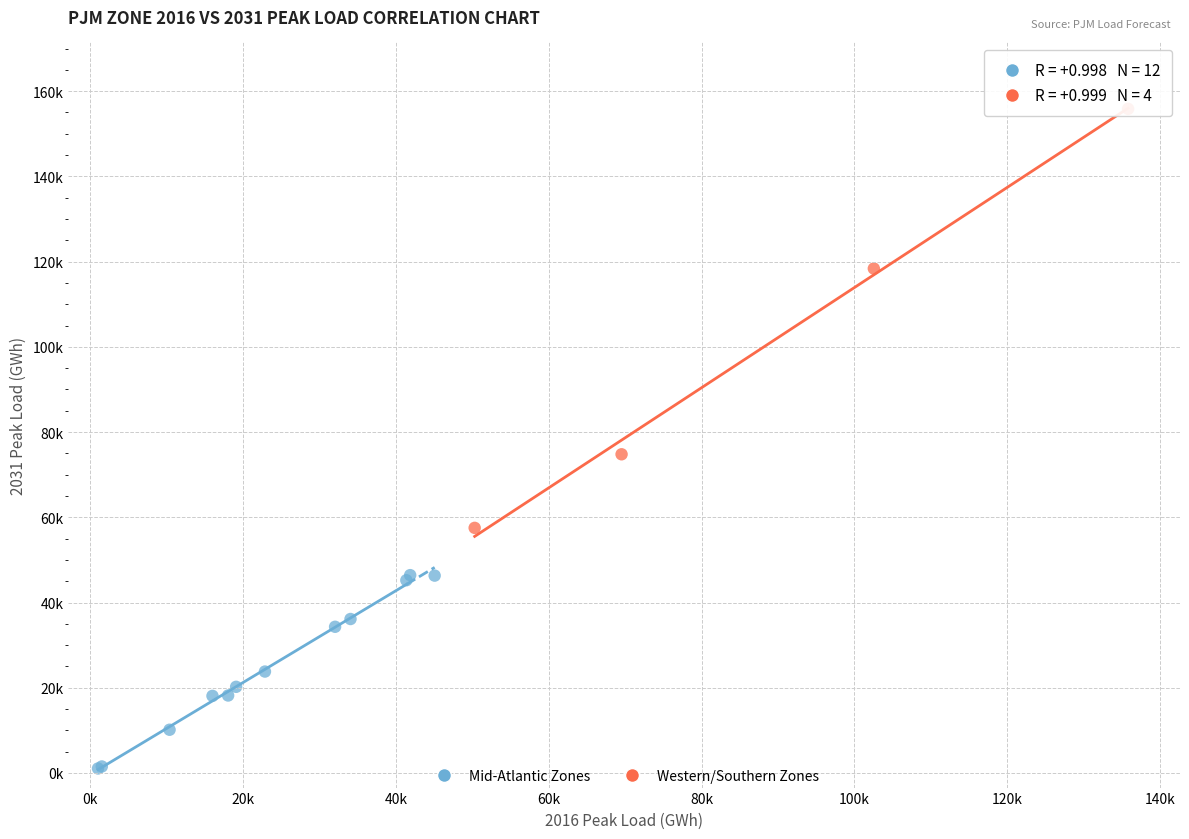

What are all the series names shown in the legend?

Mid-Atlantic Zones, Western/Southern Zones